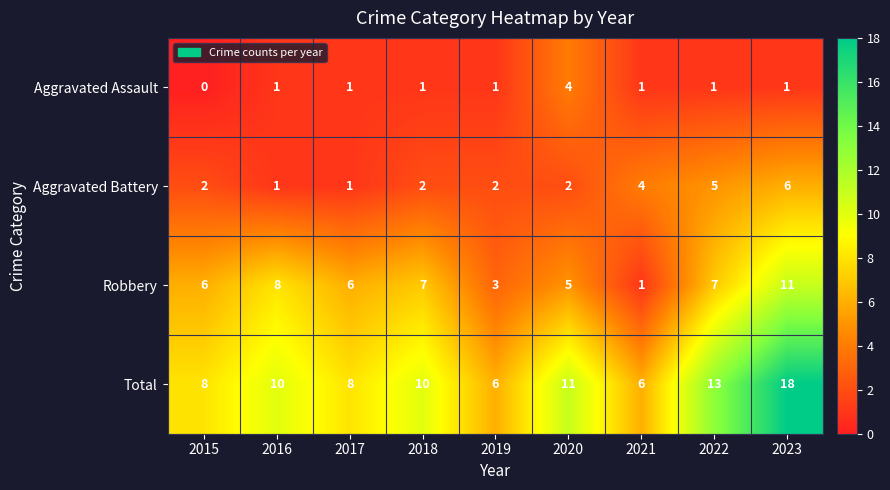

At 2023, list the series in order from smallest to largest.

Aggravated Assault, Aggravated Battery, Robbery, Total